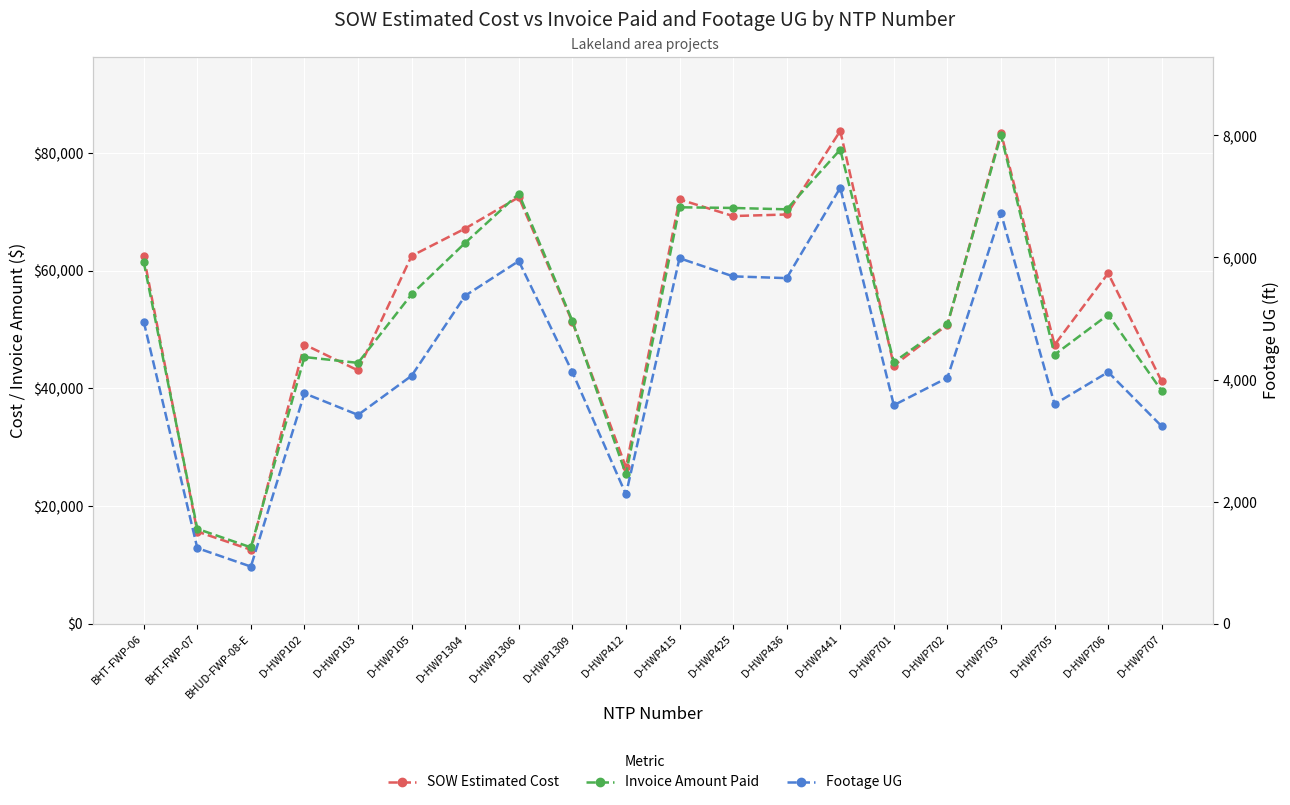

Which has a higher value, D-HWP103 or D-HWP412?

D-HWP103